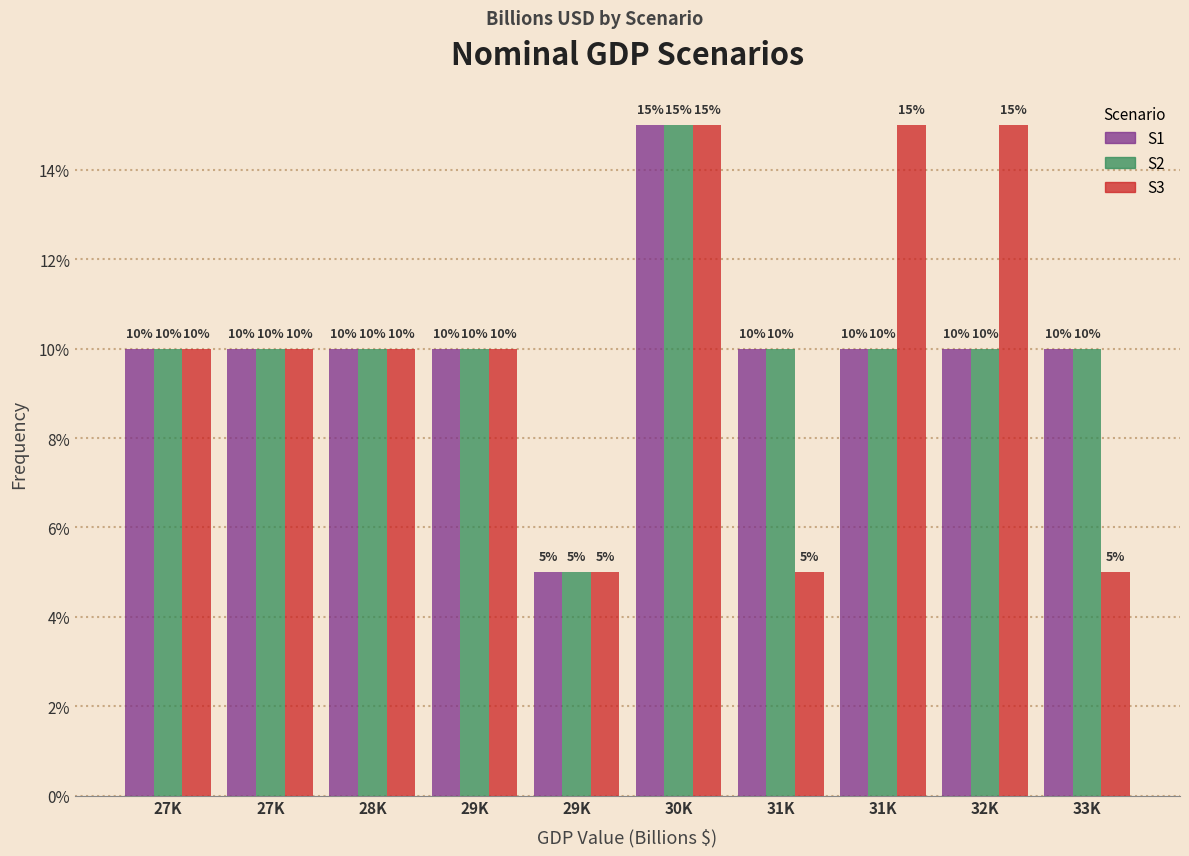

Are the bars horizontal?

No